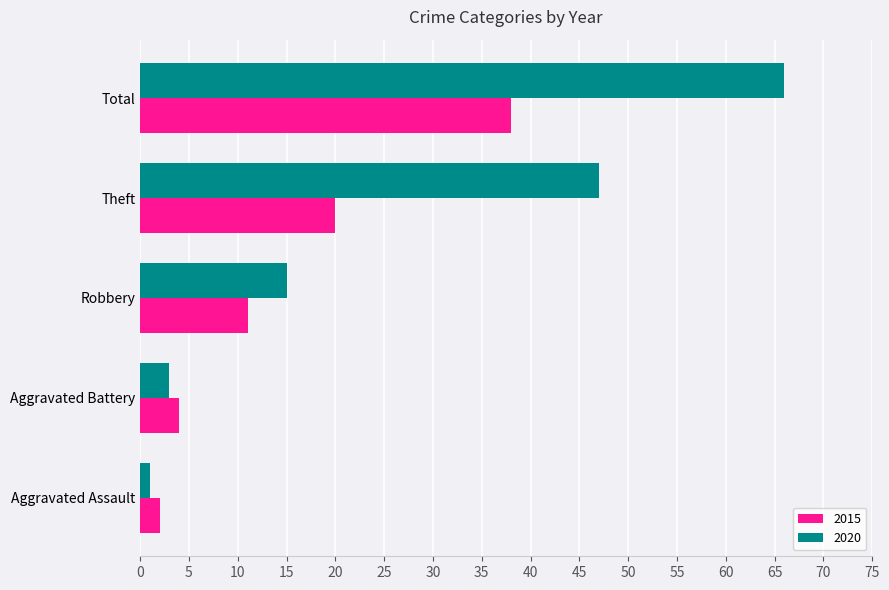

At Theft, list the series in order from smallest to largest.

2015, 2020